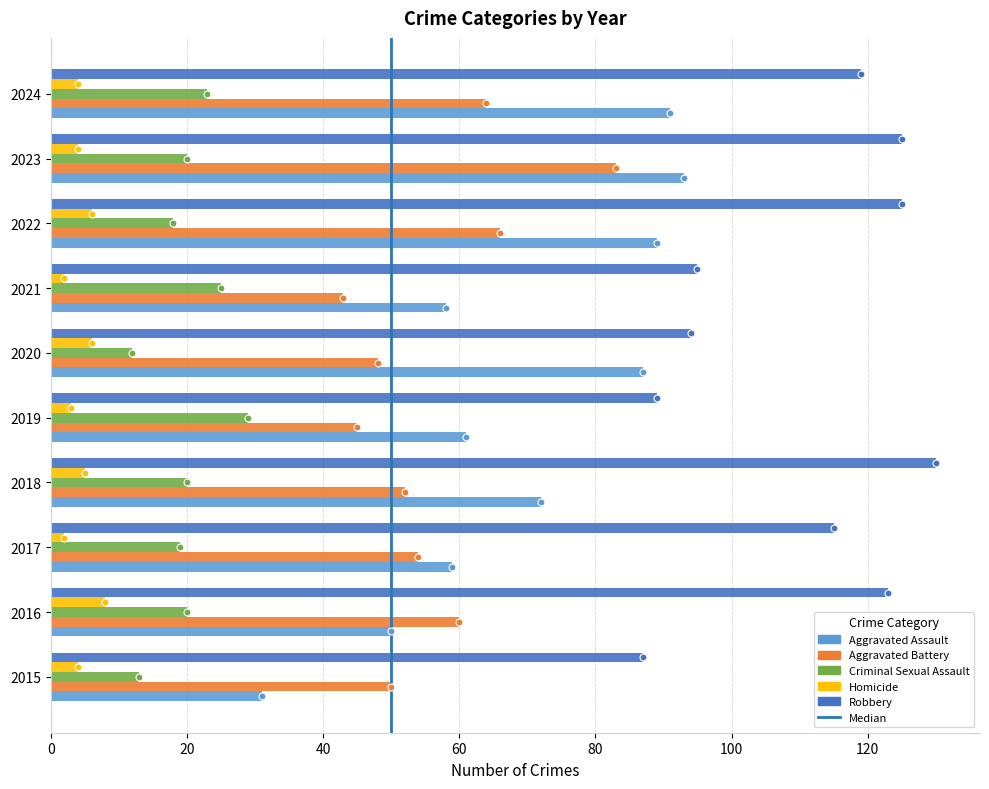

What is the difference between the maximum and minimum values in the Aggravated Battery series?

40